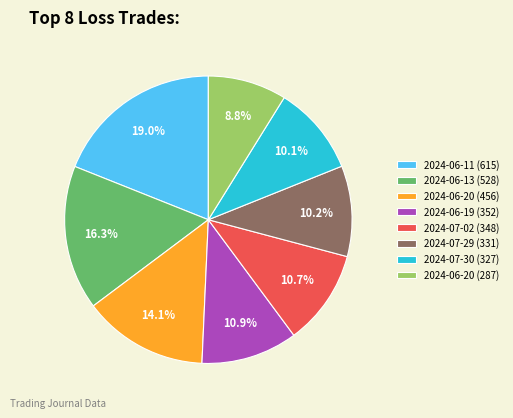

Is the sum of 2024-06-11 (615) and 2024-06-20 (287) greater than half?

No